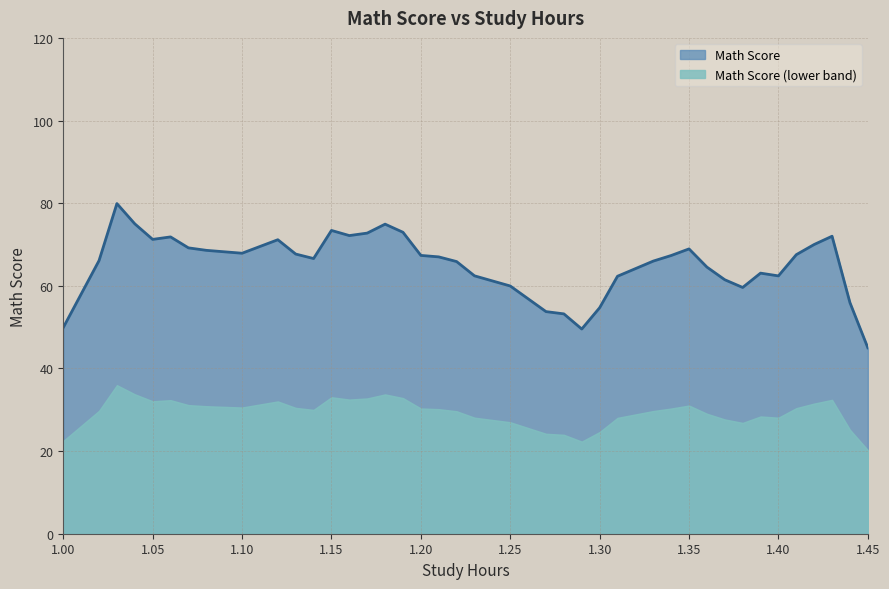

True or false: Math Score (lower band) and Math Score intersect in this chart.

False